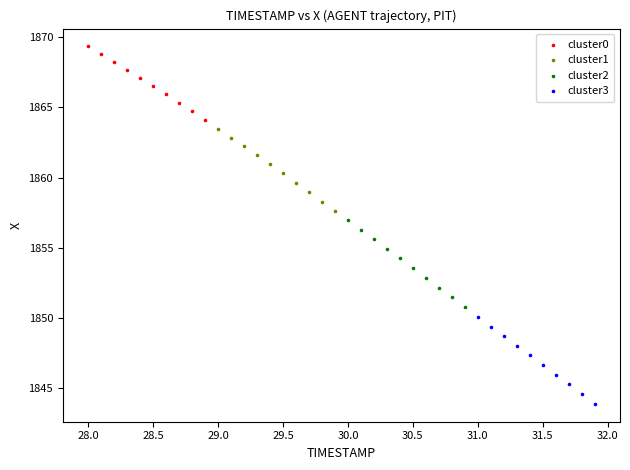

Which series contains the lowest Y value?

cluster3